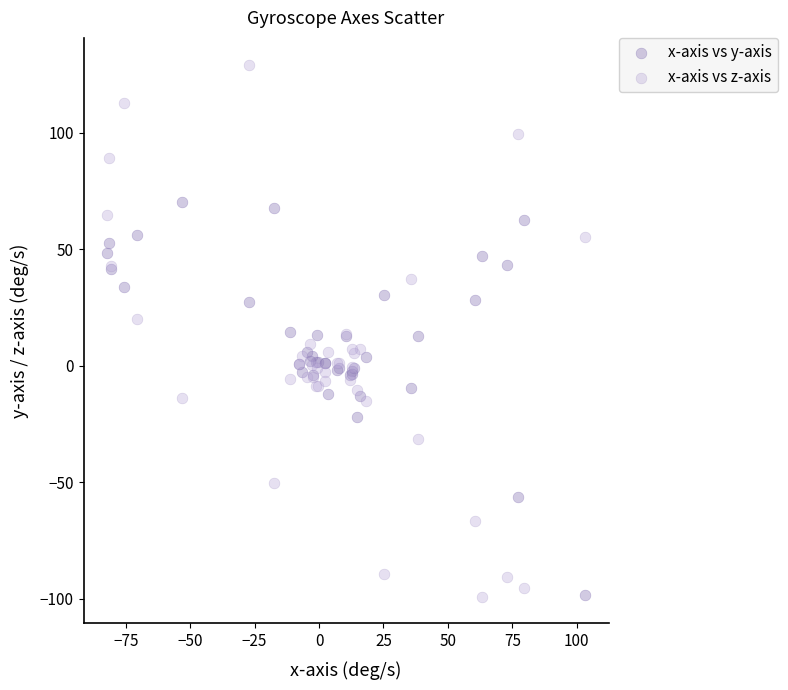

Which series reaches the maximum Y coordinate?

x-axis vs z-axis